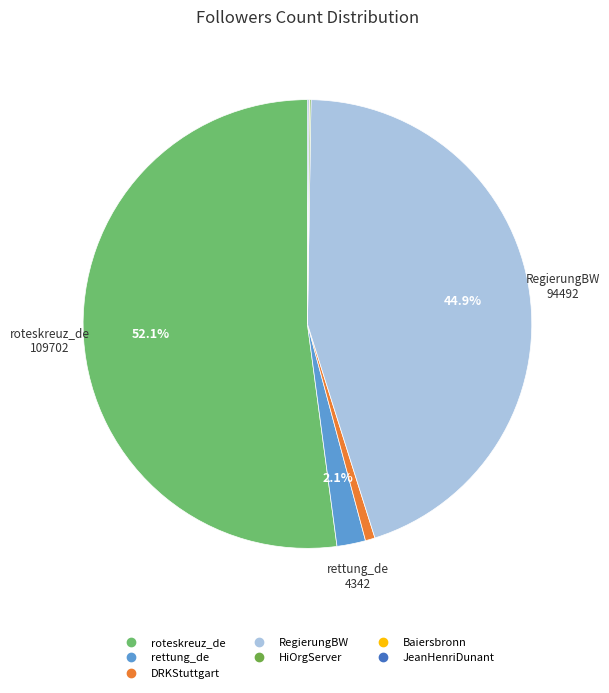

Which category has the biggest portion of the pie?

roteskreuz_de